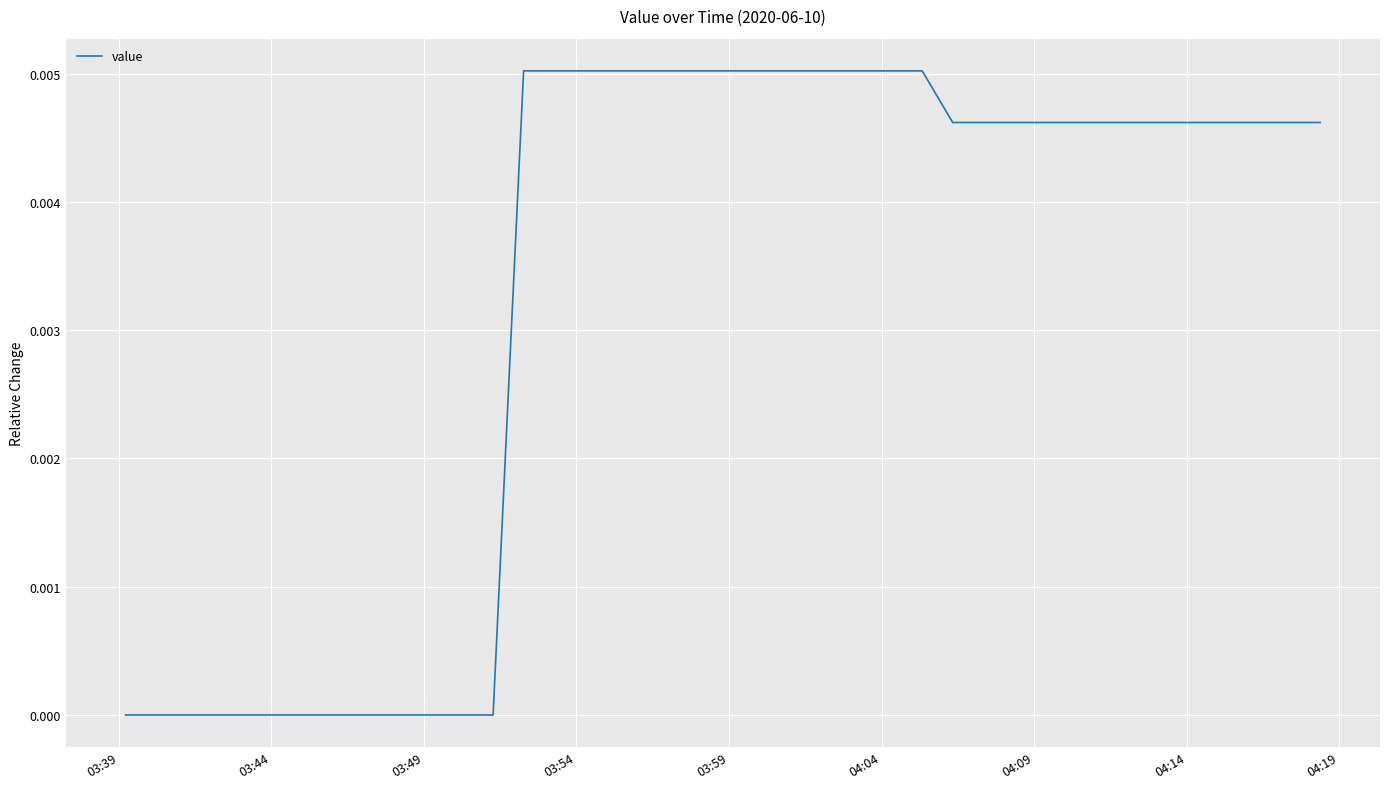

Is this an area chart (filled region under the line)?

No